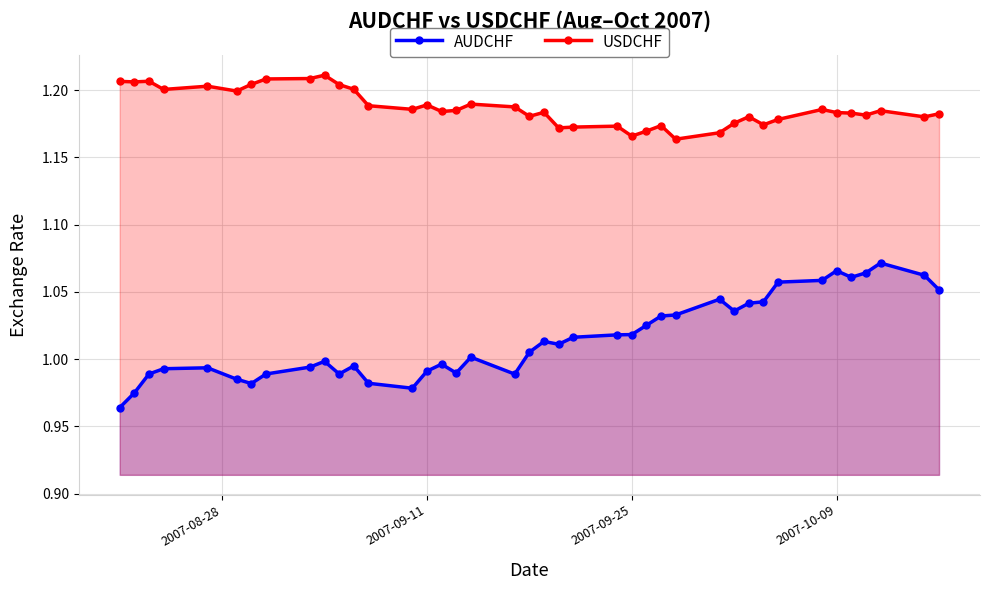

Which series has the widest spread of values?

AUDCHF